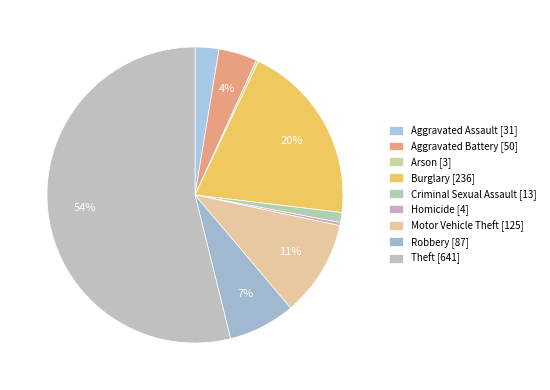

Does any single category account for the majority?

Yes